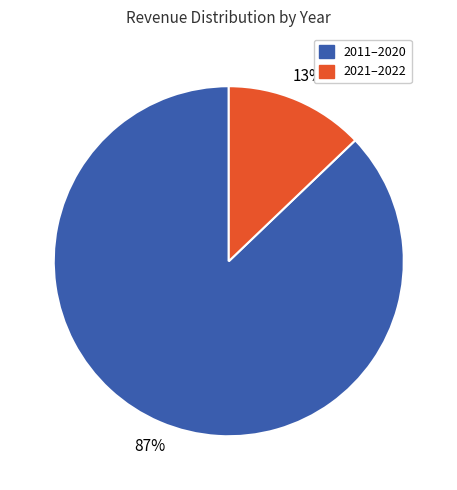

How many slices are in this pie chart?

2